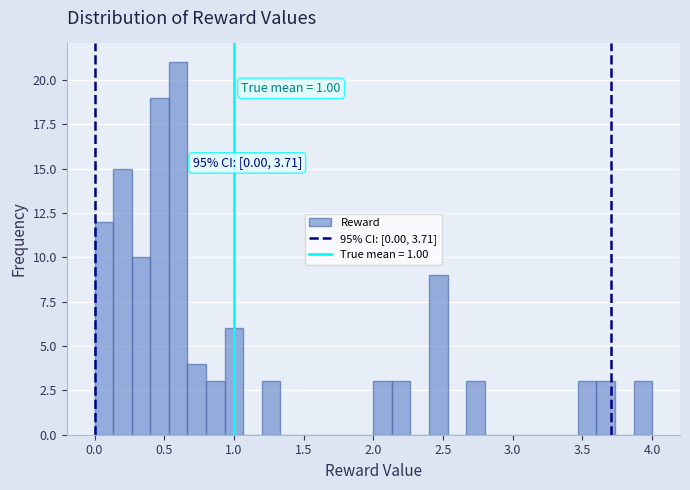

Read against the x-axis, roughly where is the centre of the tallest bar?

0.60